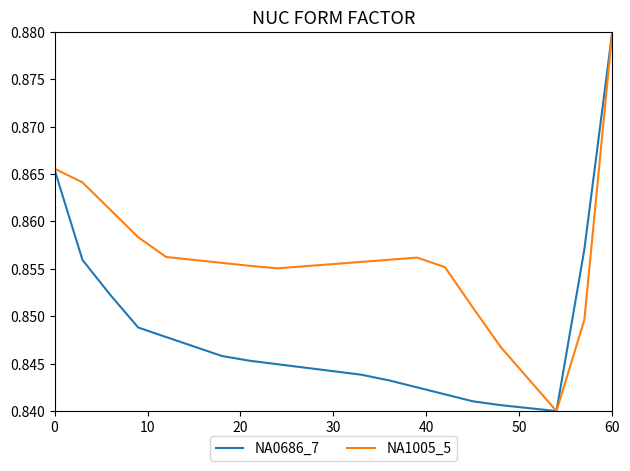

Which series has the largest total across all categories?

NA1005_5